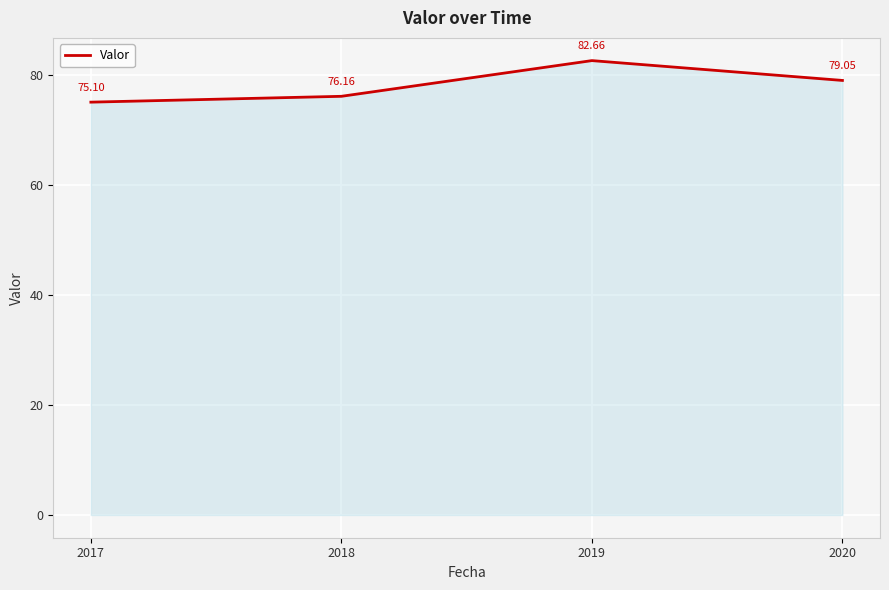

What is the sum of all values?

313.0